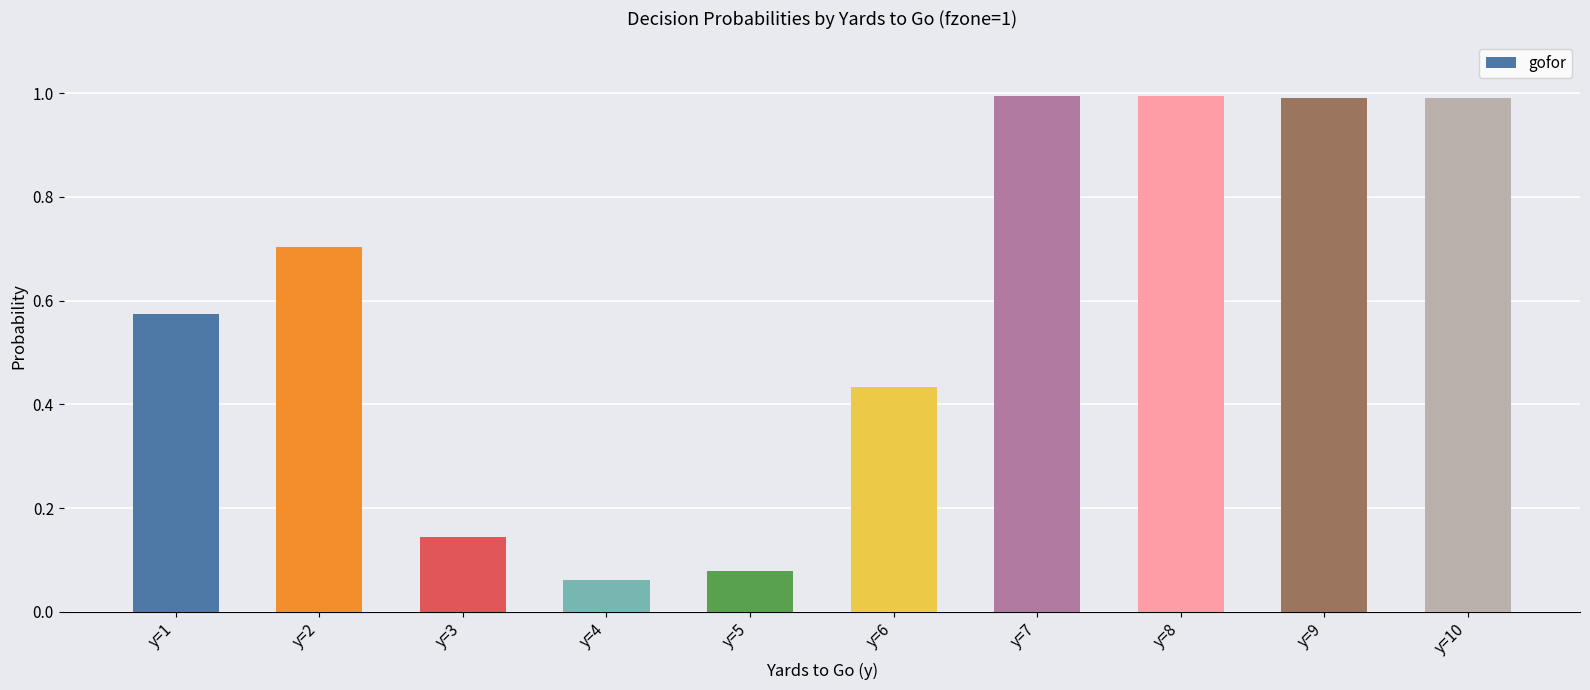

What is the difference between the values at y=10 and y=2?

0.3